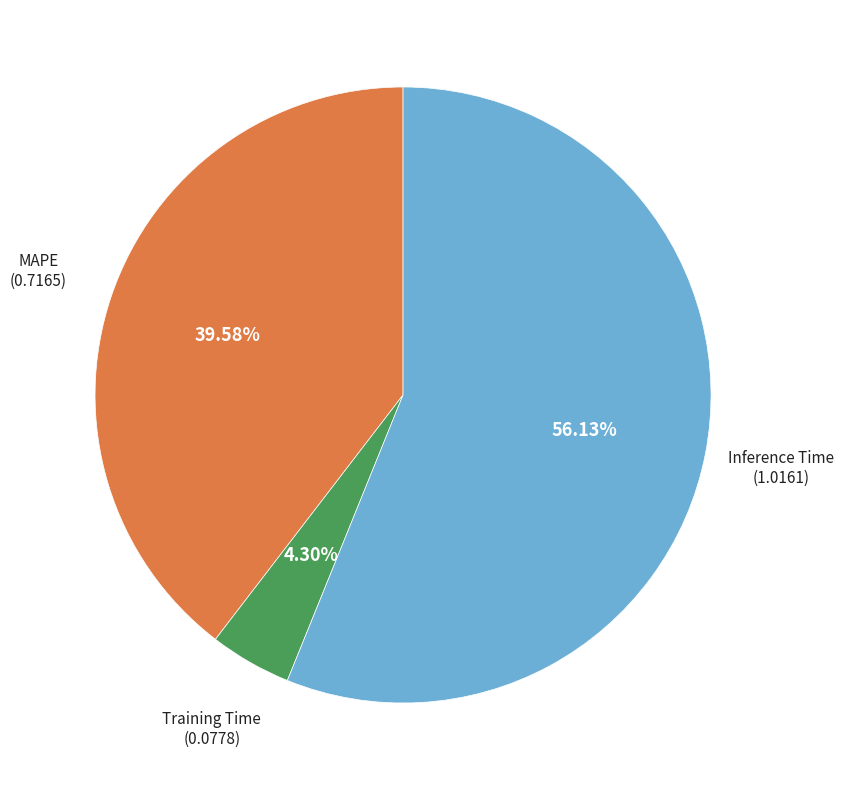

Is there a majority slice in this chart?

Yes